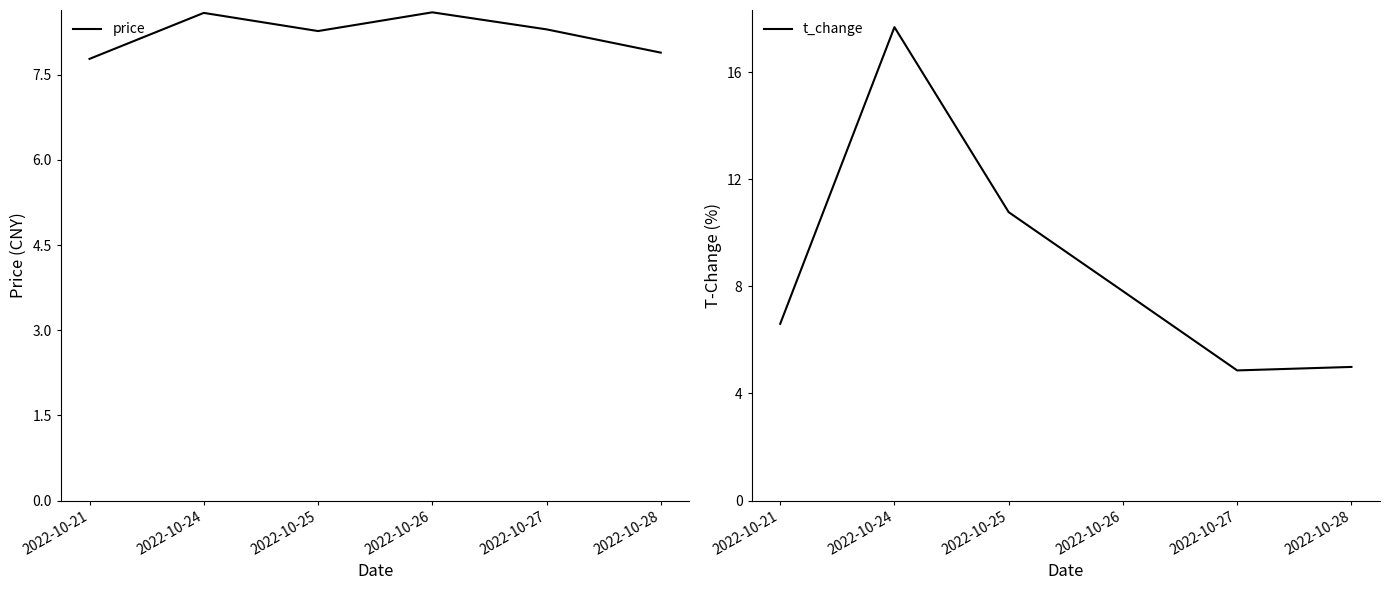

Between 2022-10-21 and 2022-10-24, which series saw the biggest shift?

t_change